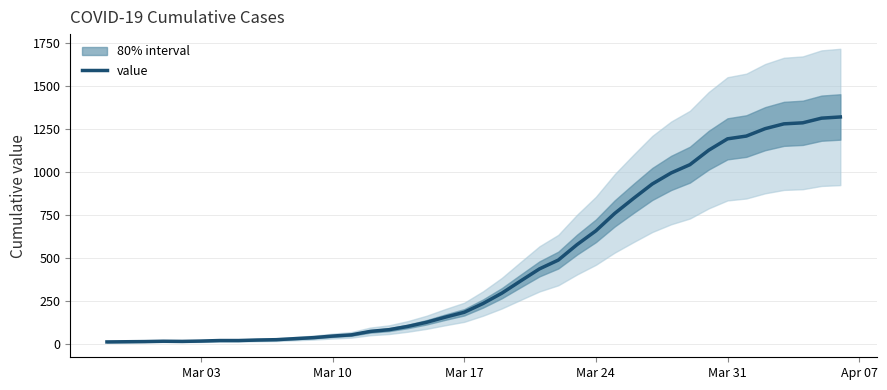

The value of value at Mar 17 is 280. True or false?

False